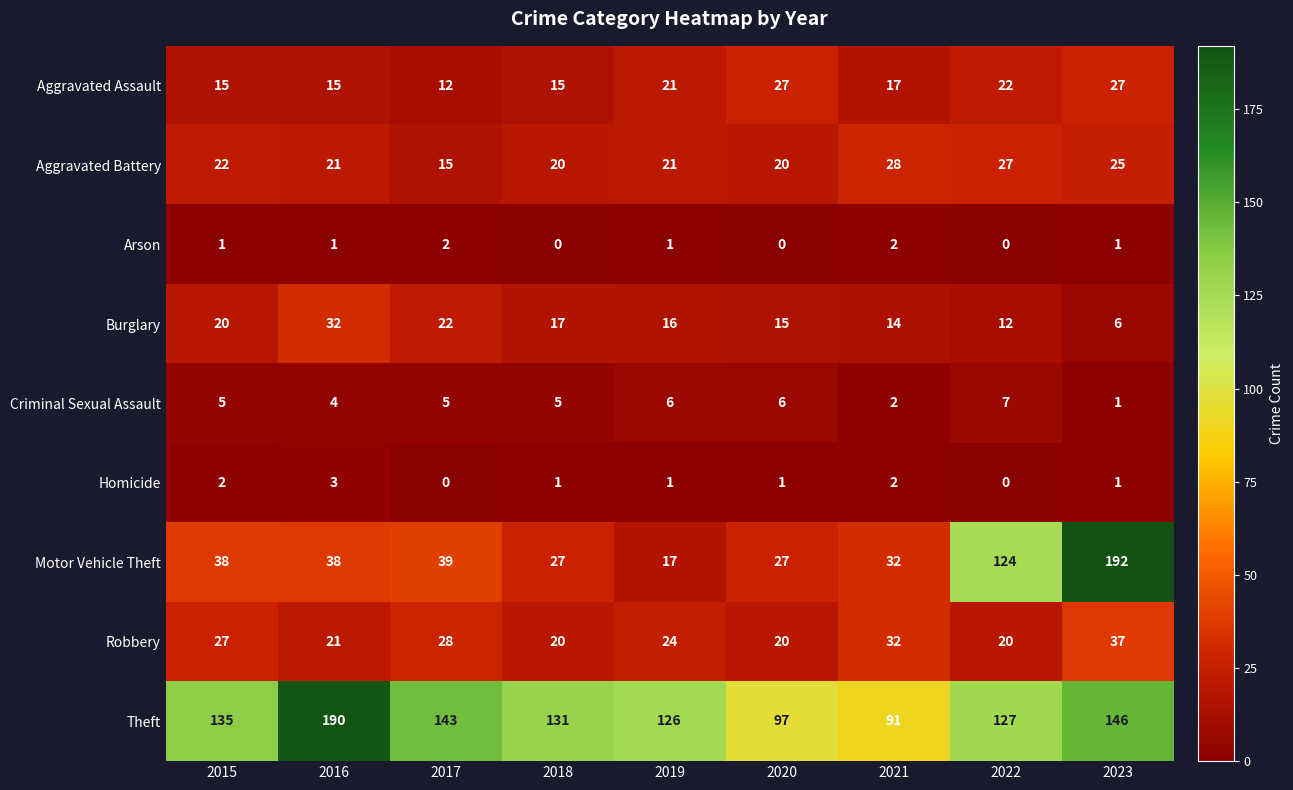

True or false: Aggravated Assault has a value of 24 at 2018.

False